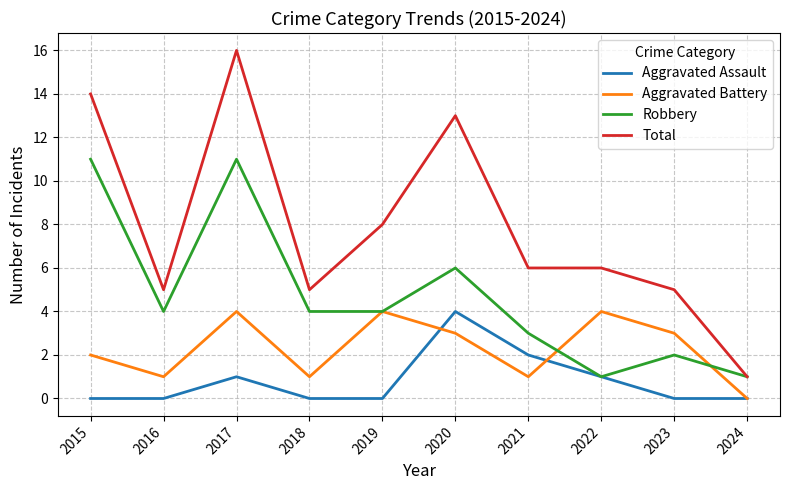

Which series has the largest total across all categories?

Total